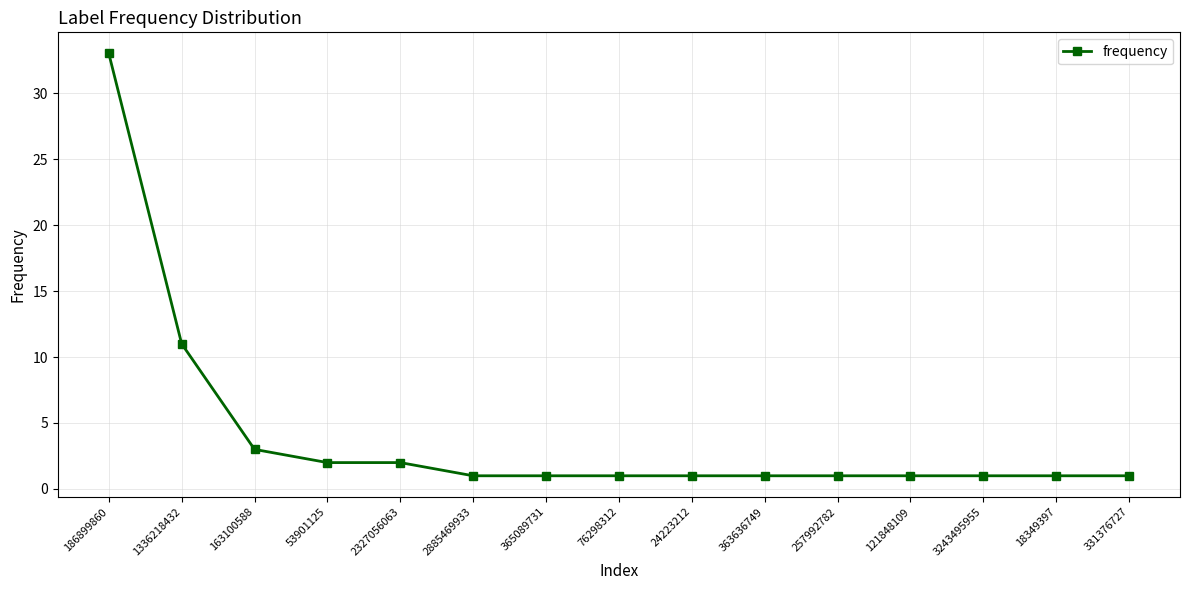

What is the smallest value displayed?

1